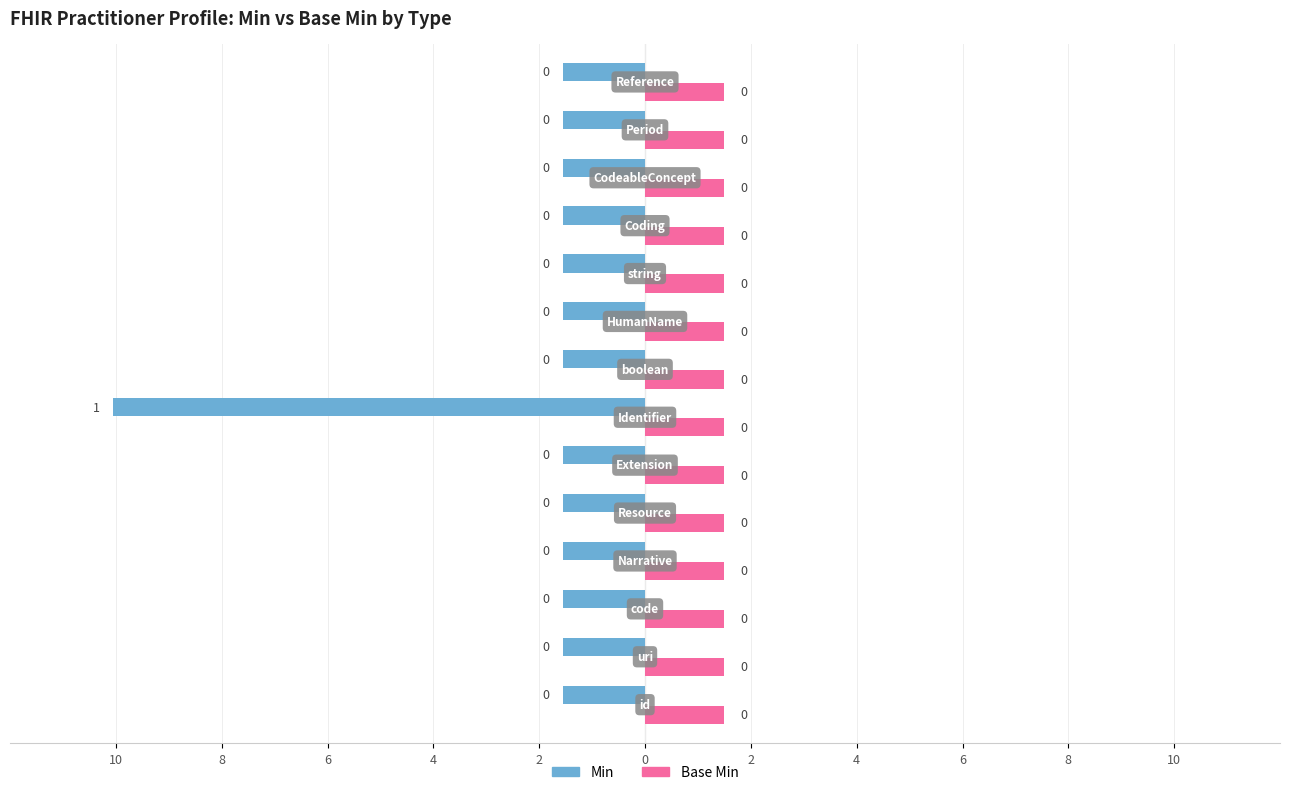

Rank the series by their average value, from highest to lowest.

Min, Base Min